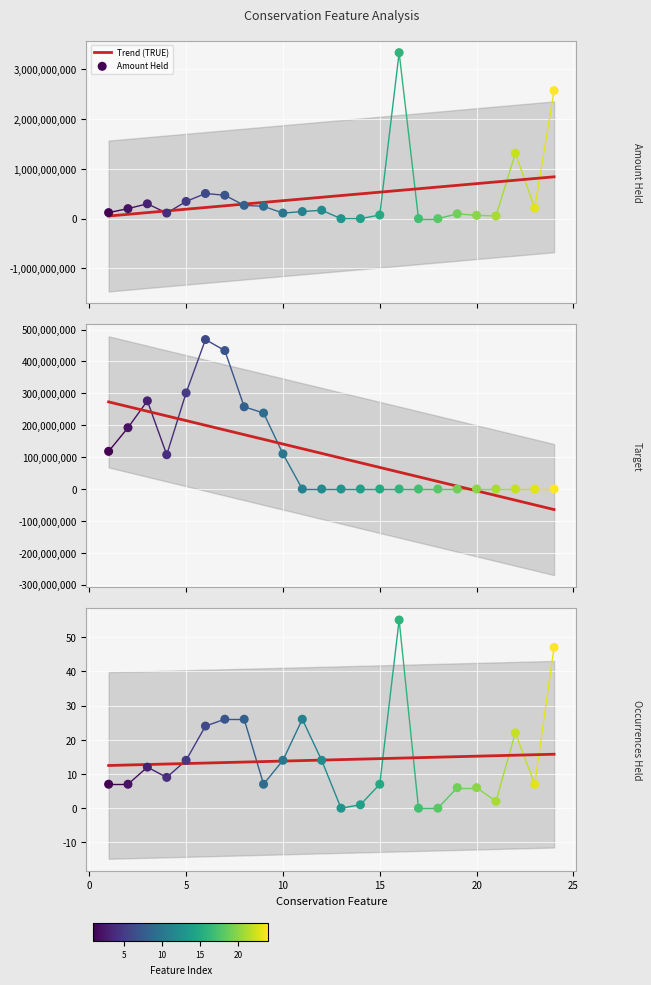

What is the total value across all series at 4?

219511857.3